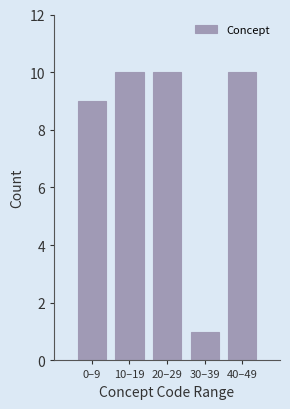

Reading left to right, transcribe all the data shown in this chart.

0–9=9	10–19=10	20–29=10	30–39=1	40–49=10